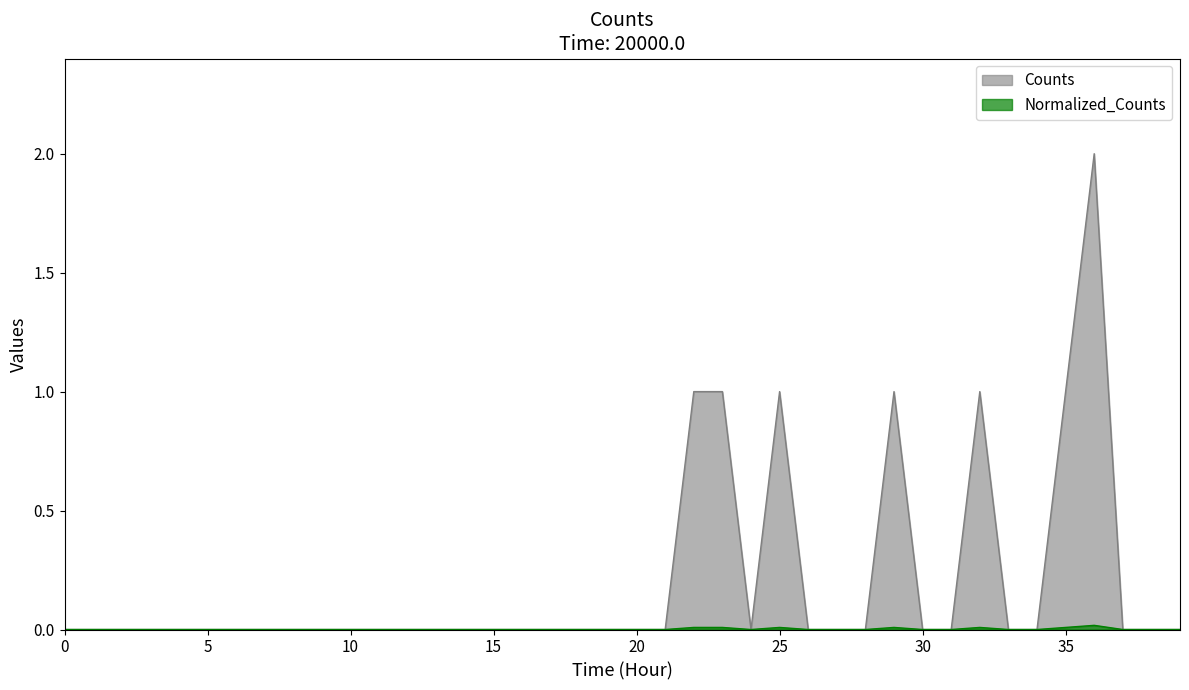

What is the maximum value for Counts?

2.0